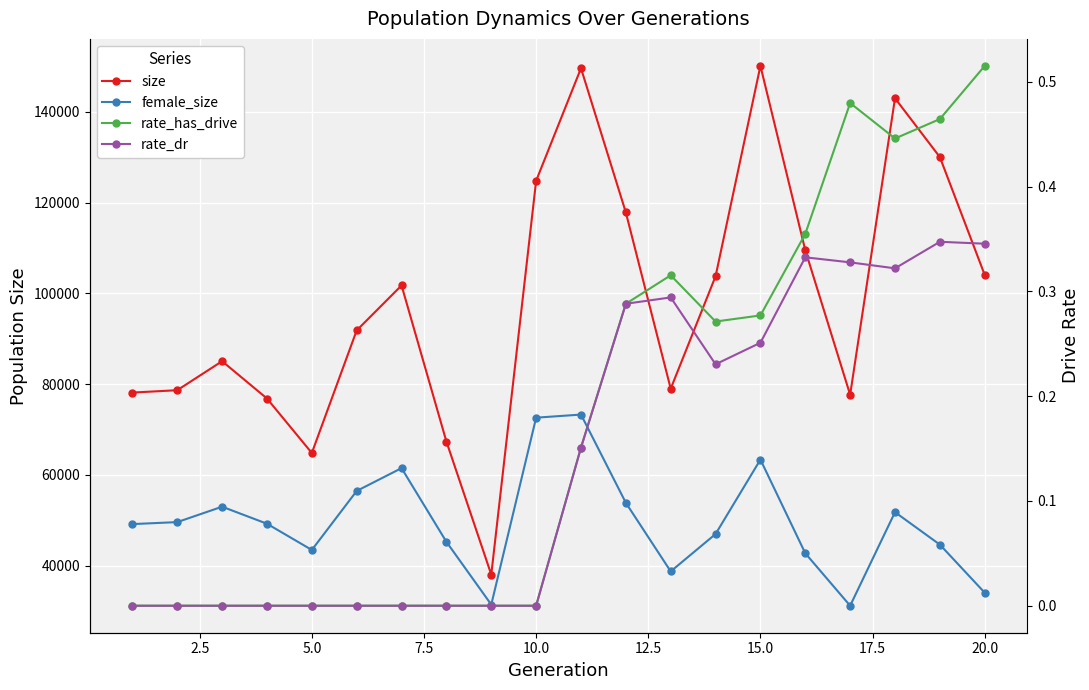

What are all the series names shown in the legend?

size, female_size, rate_has_drive, rate_dr